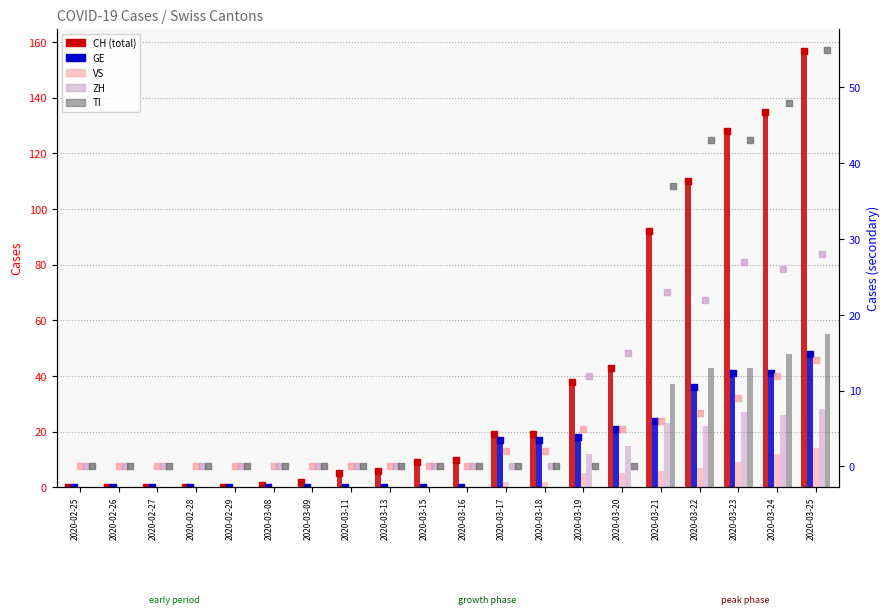

Is the value of ZH at 2020-03-11 greater than the value of TI at 2020-03-21?

No